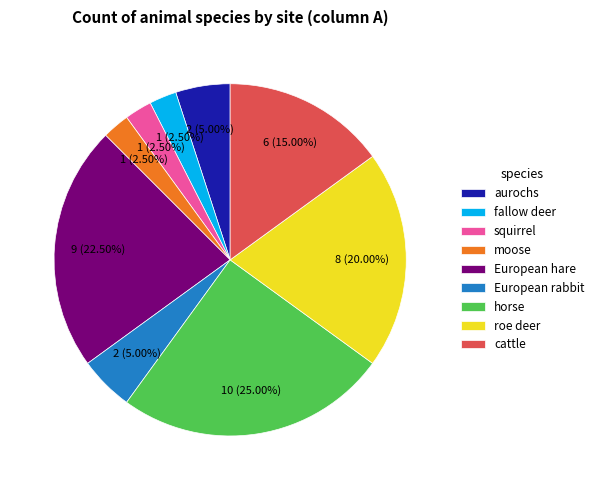

Does cattle account for over 50% of the chart?

No